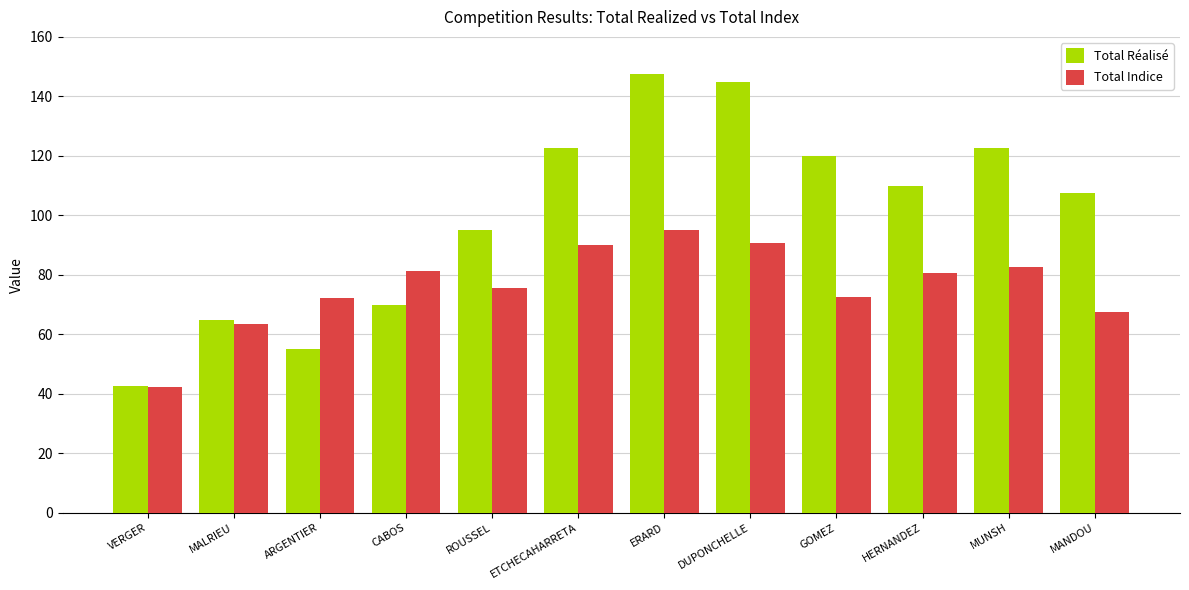

At which label does Total Réalisé reach its peak?

ERARD